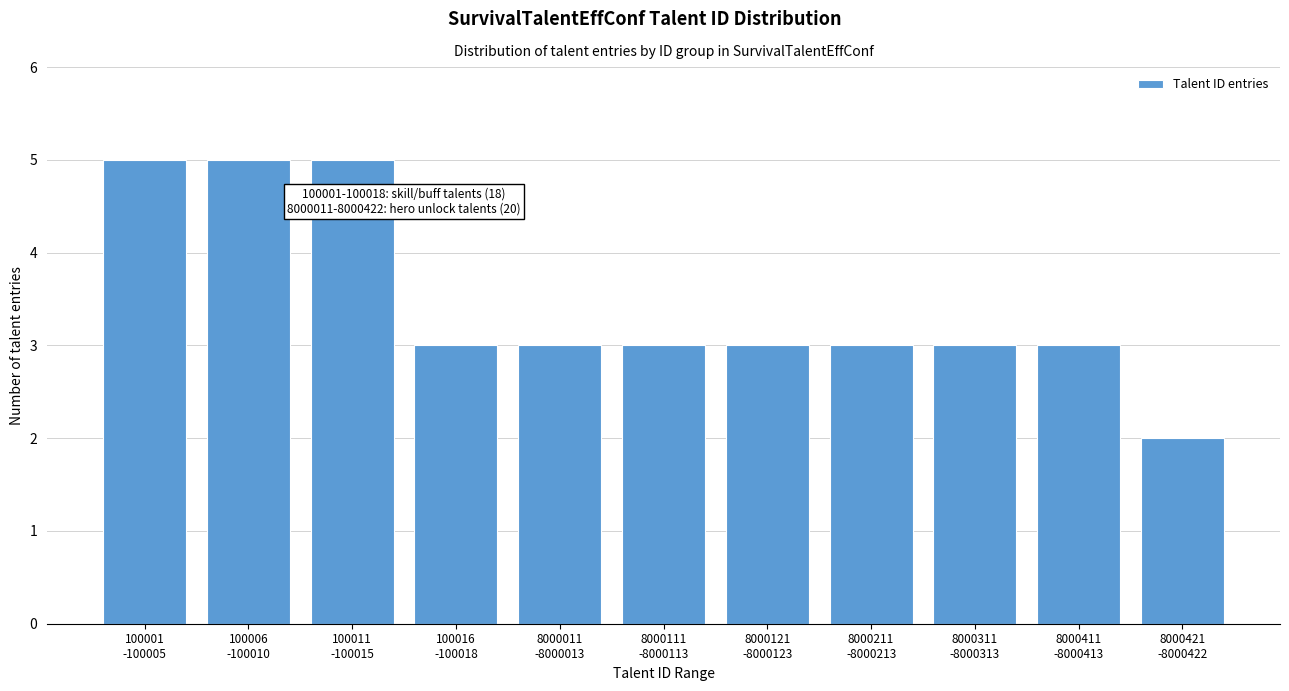

Reading left to right, what are all the values shown in this chart?

5	5	5	3	3	3	3	3	3	3	2